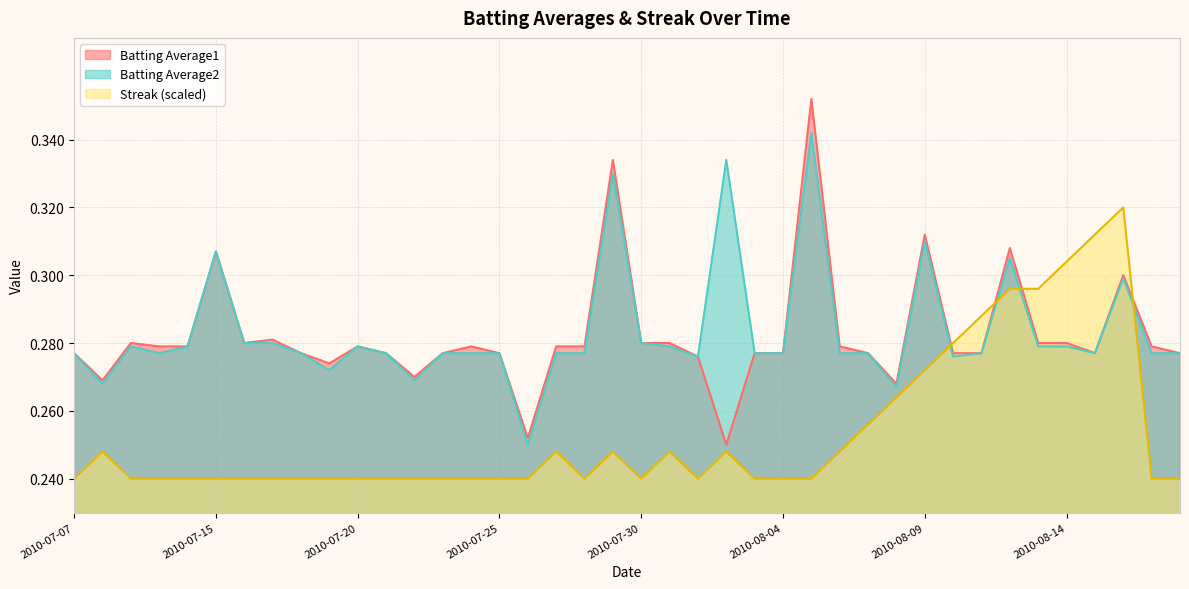

True or false: Batting Average2 has more than 2 points higher than both neighbors.

True